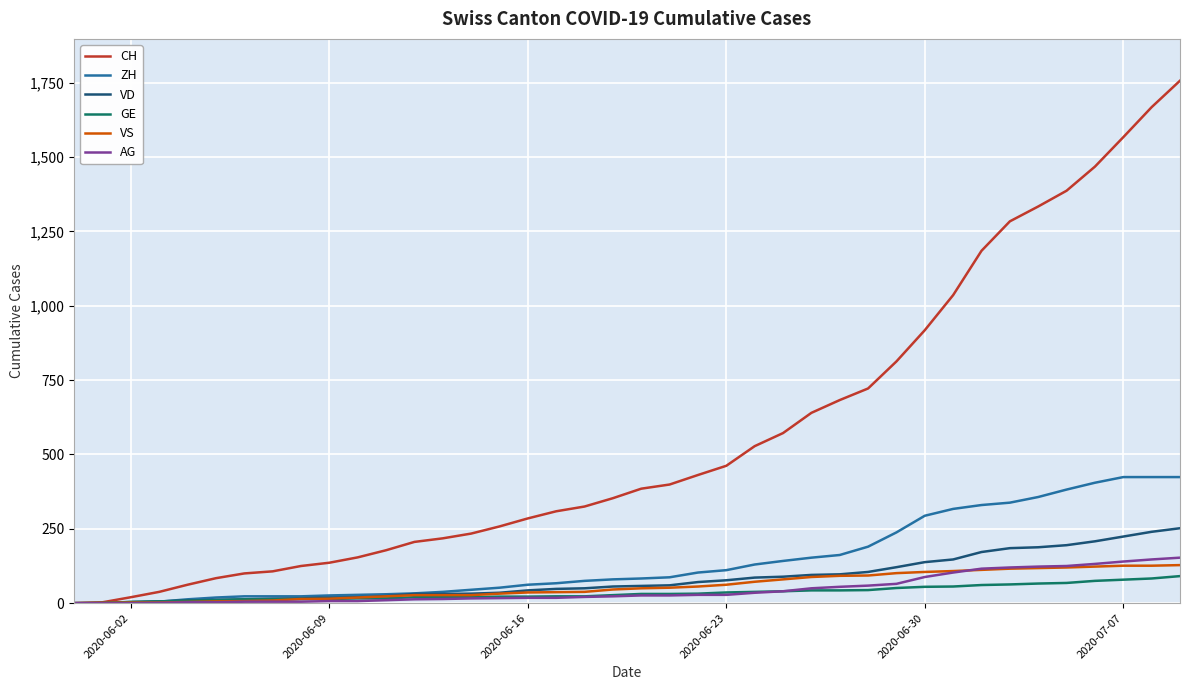

Which series has the largest total across all categories?

CH